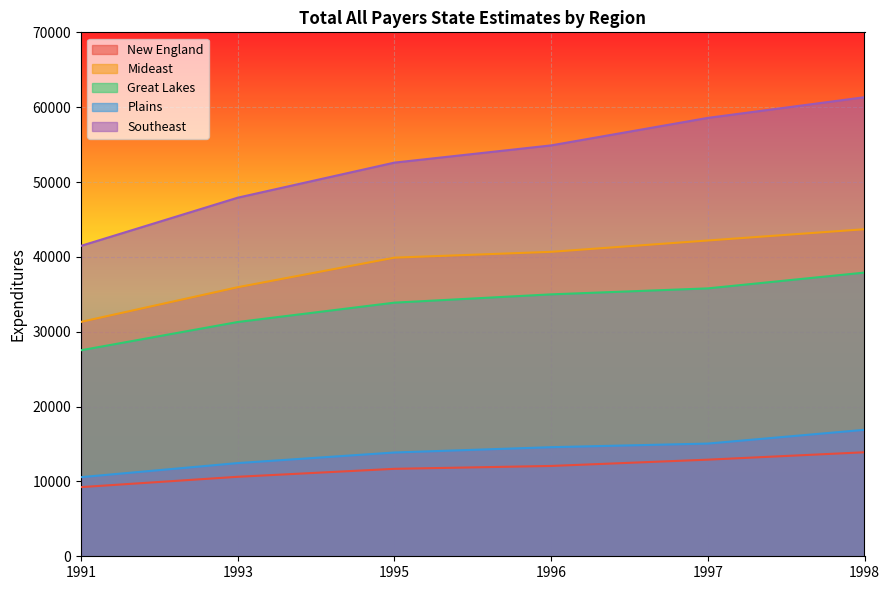

True or false: Plains has more than 0 interior local peaks.

False